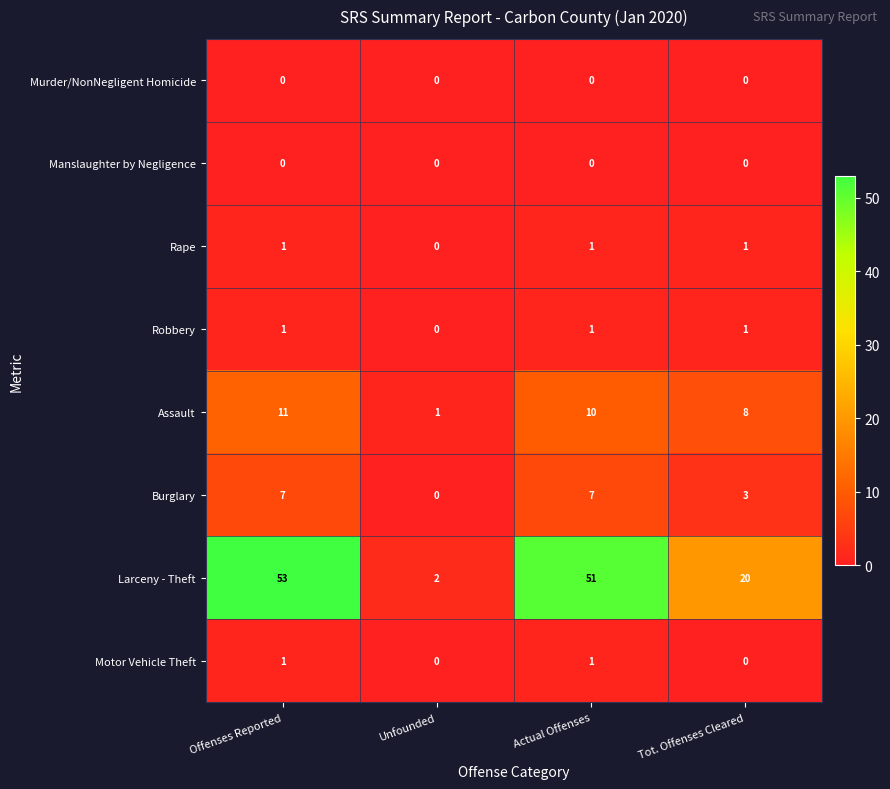

At how many categories does at least one series exceed 3?

3